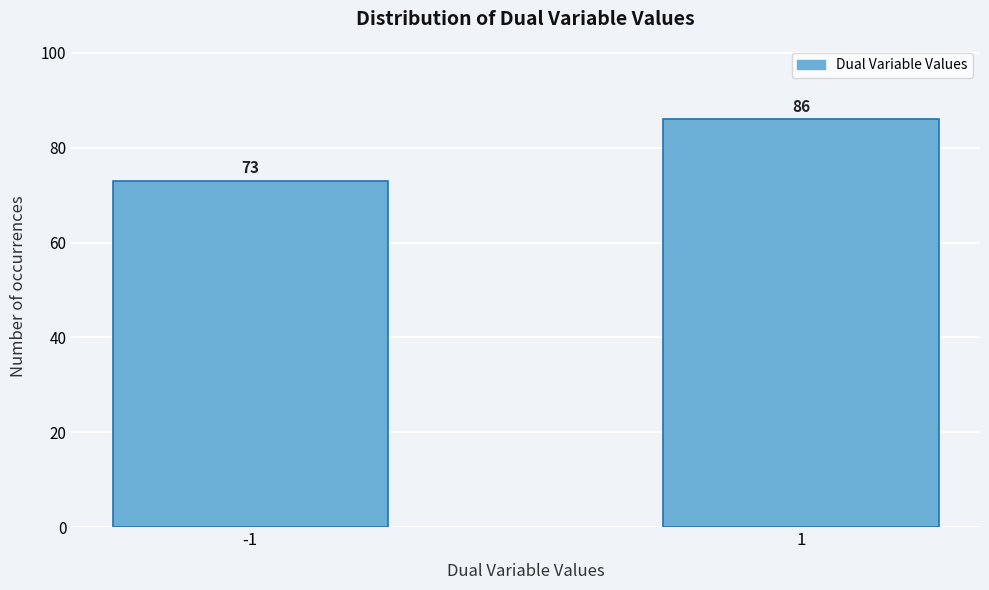

Reading right to left, extract all data points from this chart.

86	73